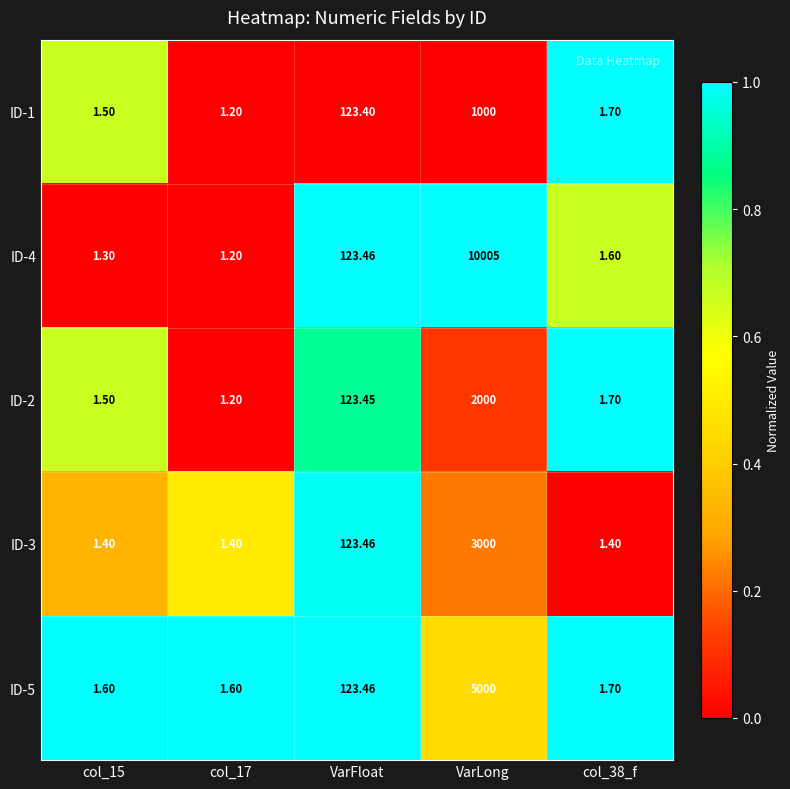

At which label is ID-5 closest to 2500?

VarFloat